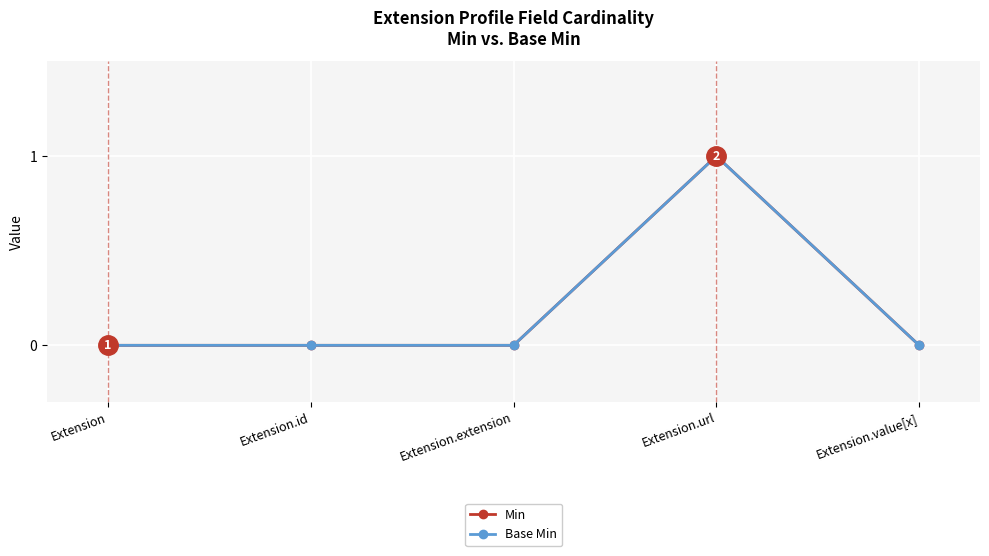

Is the value of Min at Extension.id greater than the value of Base Min at Extension.url?

No